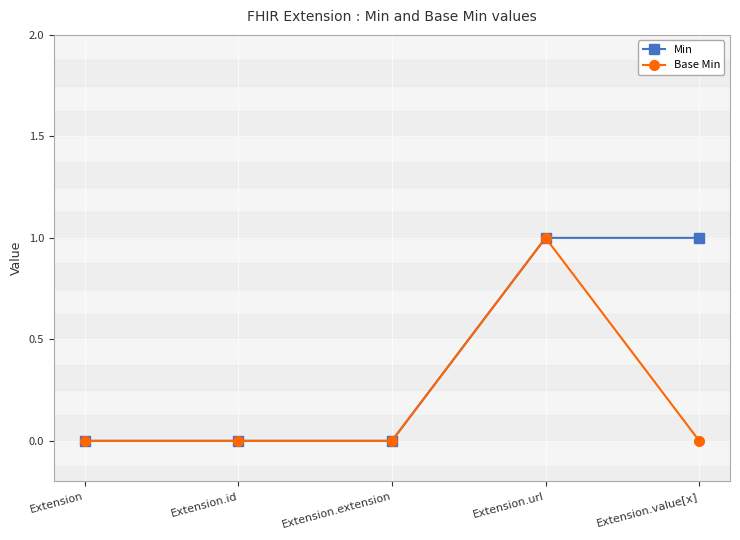

At which label does Base Min reach its peak?

Extension.url